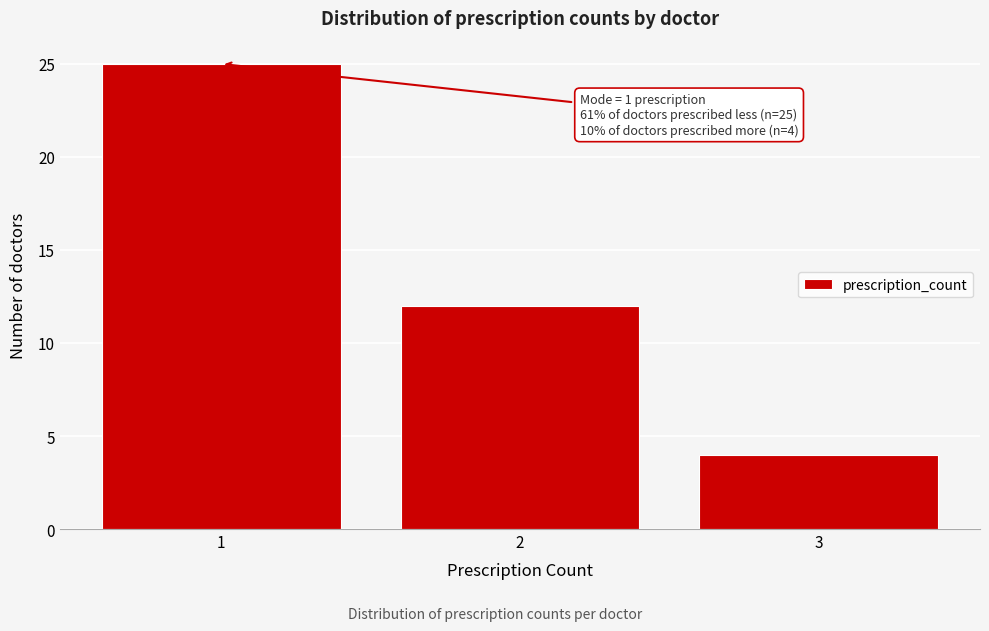

Which range on the x-axis has the tallest bar?

0.5 to 1.5